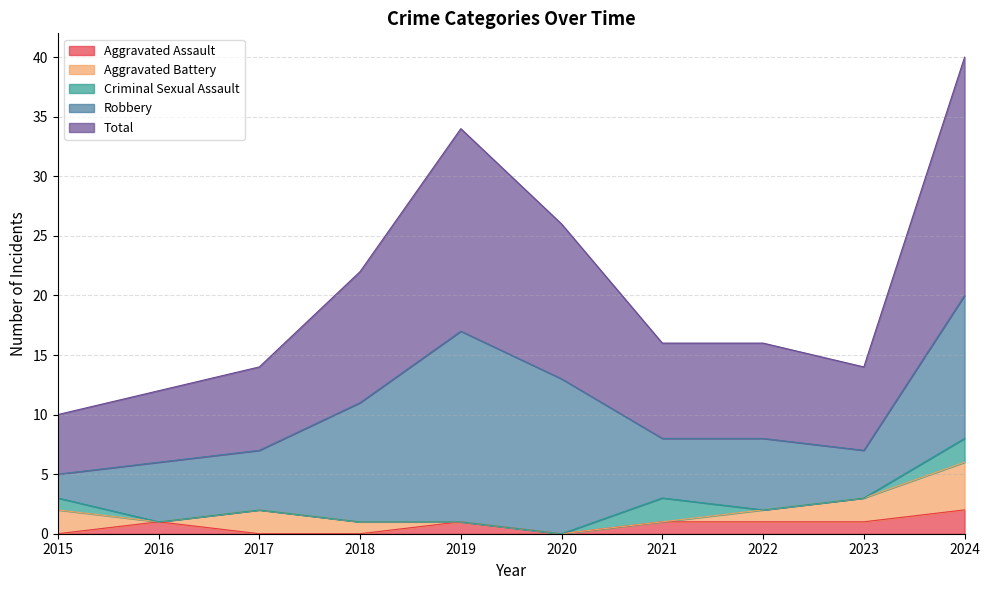

At which label does Total first exceed 8?

2018